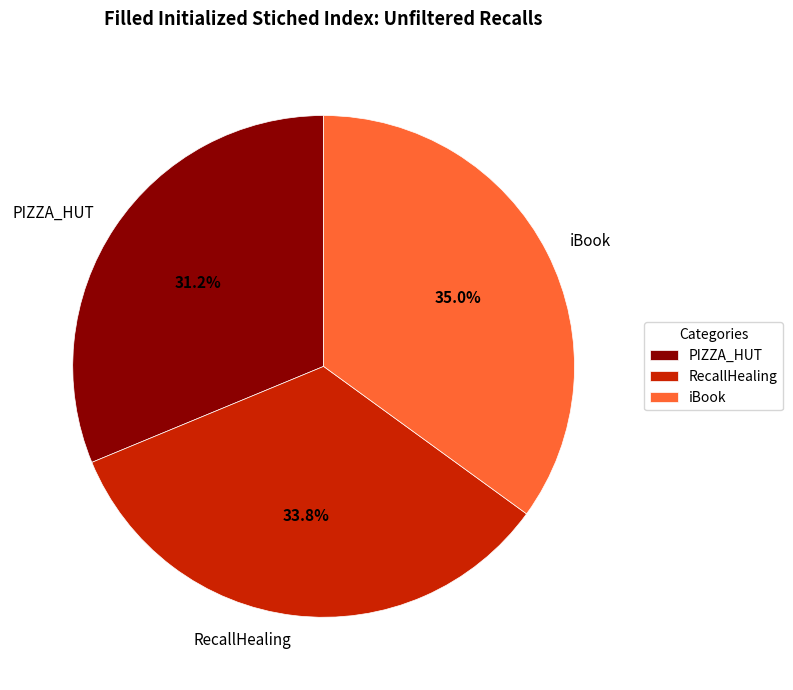

Do PIZZA_HUT and RecallHealing together represent more than half of the pie?

Yes